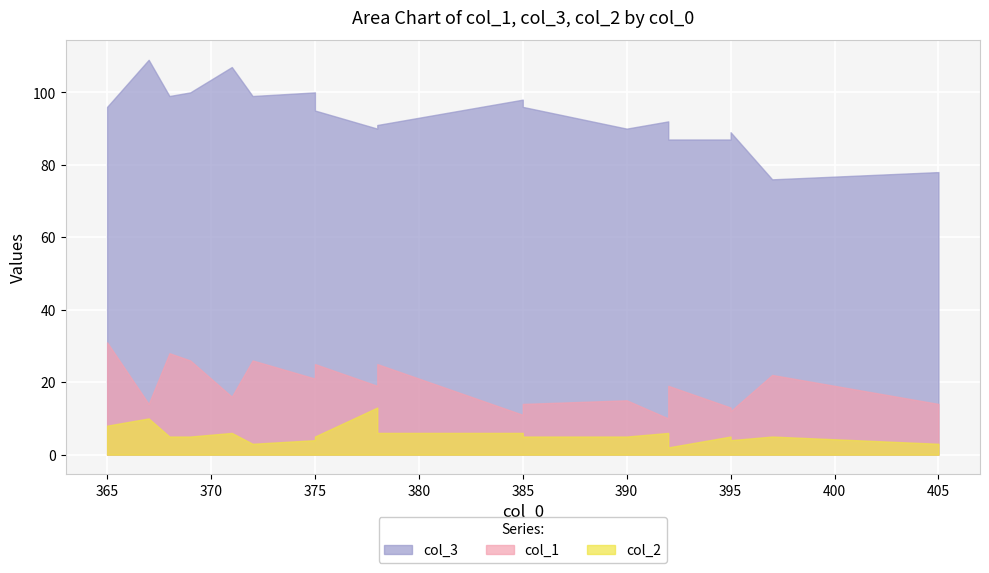

How many interior local peaks does the col_2 series have?

4